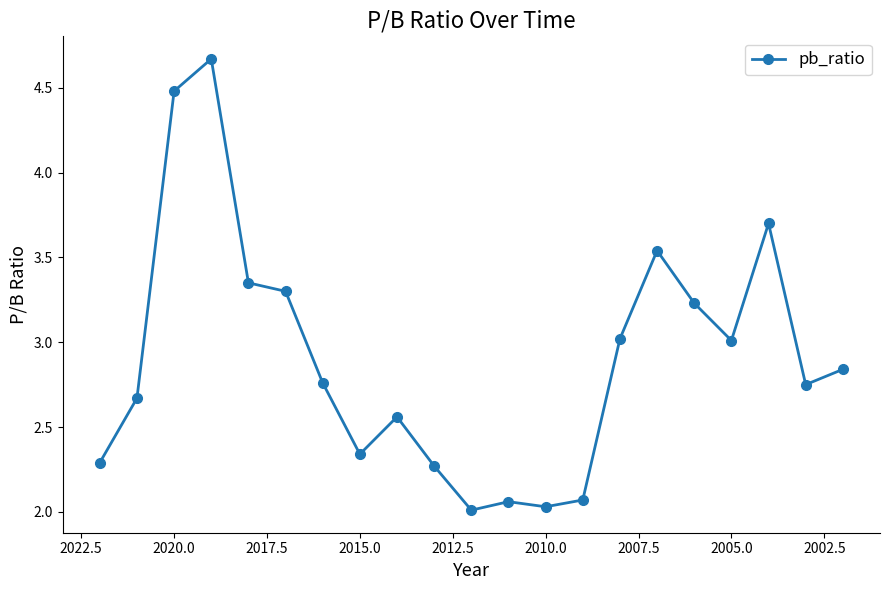

Read the value at 2010.0.

2.0